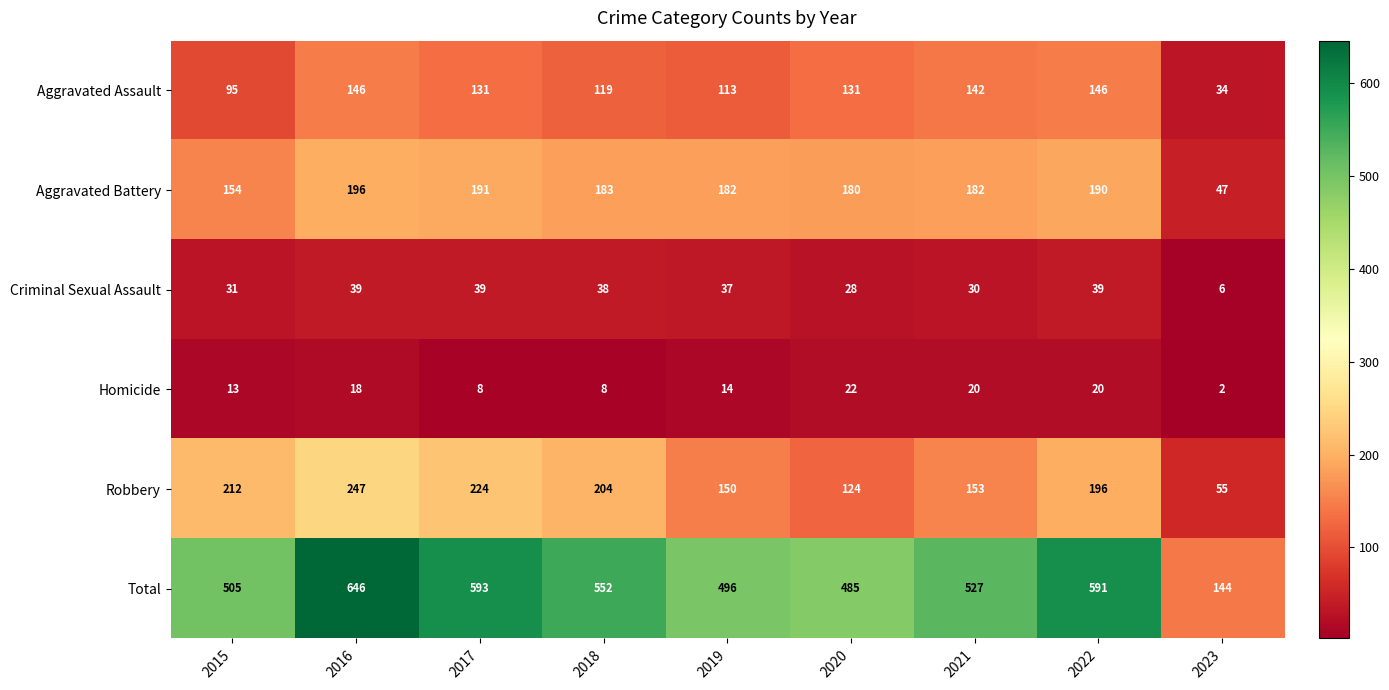

At which label does Robbery reach its peak?

2016